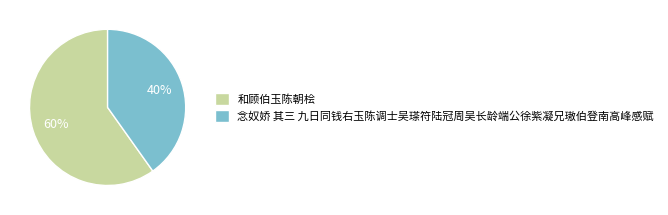

To the nearest percent, what percentage of the pie is 念奴娇 其三 九日同钱右玉陈调士吴瑹符陆冠周吴长龄端公徐紫凝兄璈伯登南高峰感赋?

40%